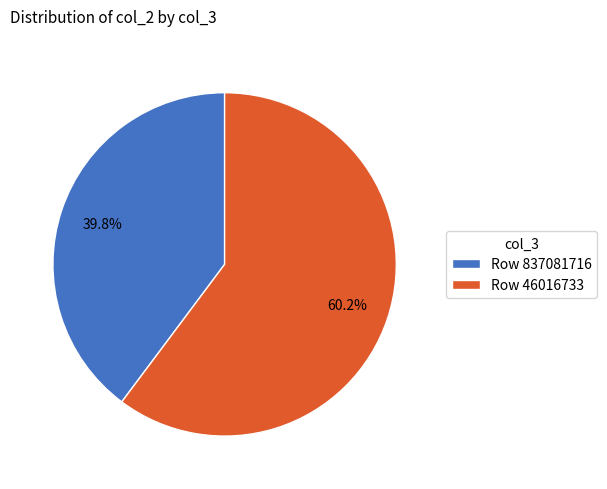

How many slices are in this pie chart?

2